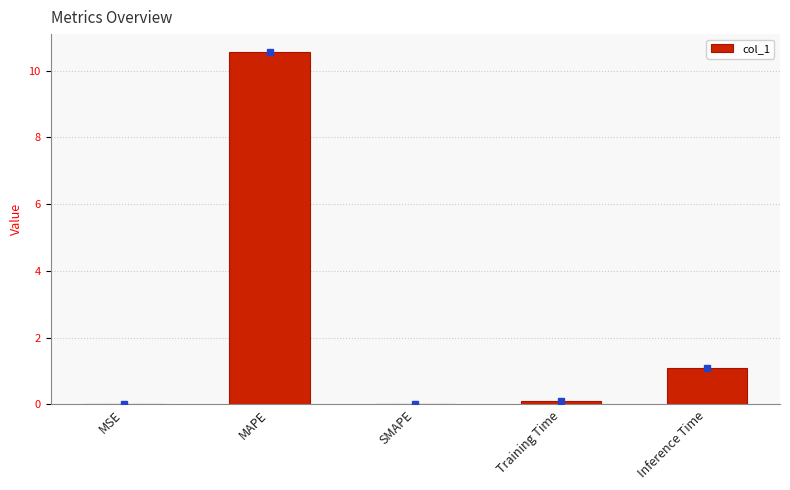

What is the sum of all values?

11.8